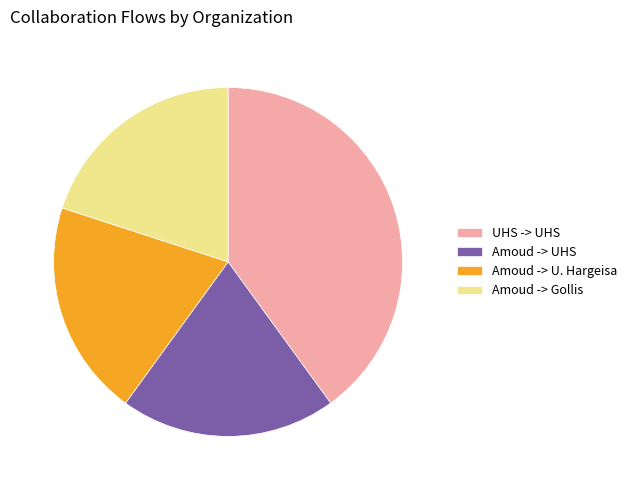

Is there any slice that represents more than half of the pie?

No